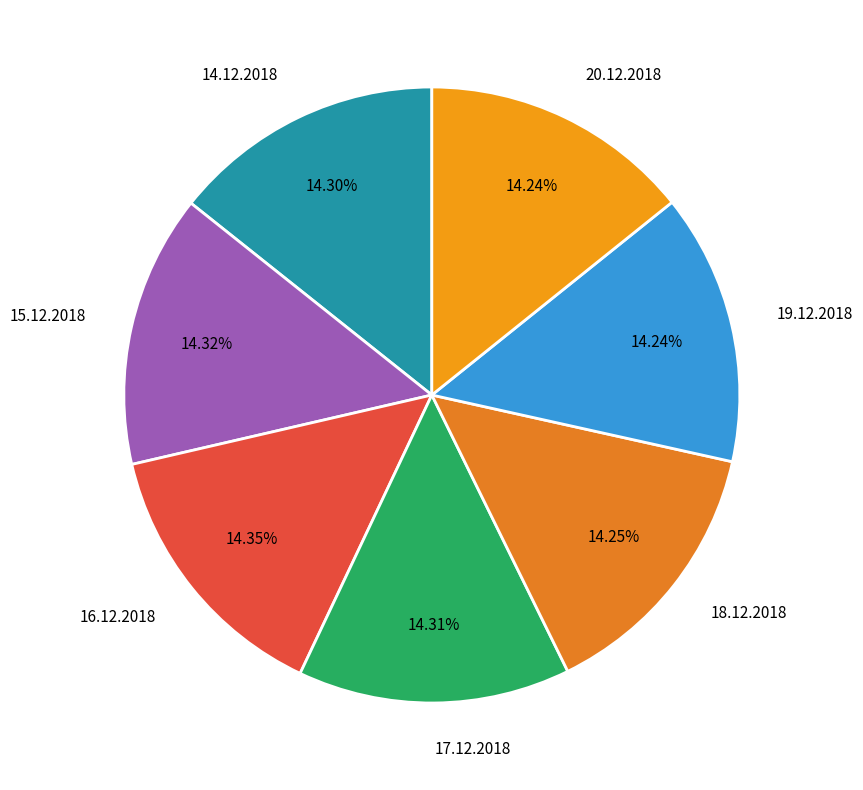

What is the ratio of the value at 15.12.2018 to the value at 17.12.2018?

1.0